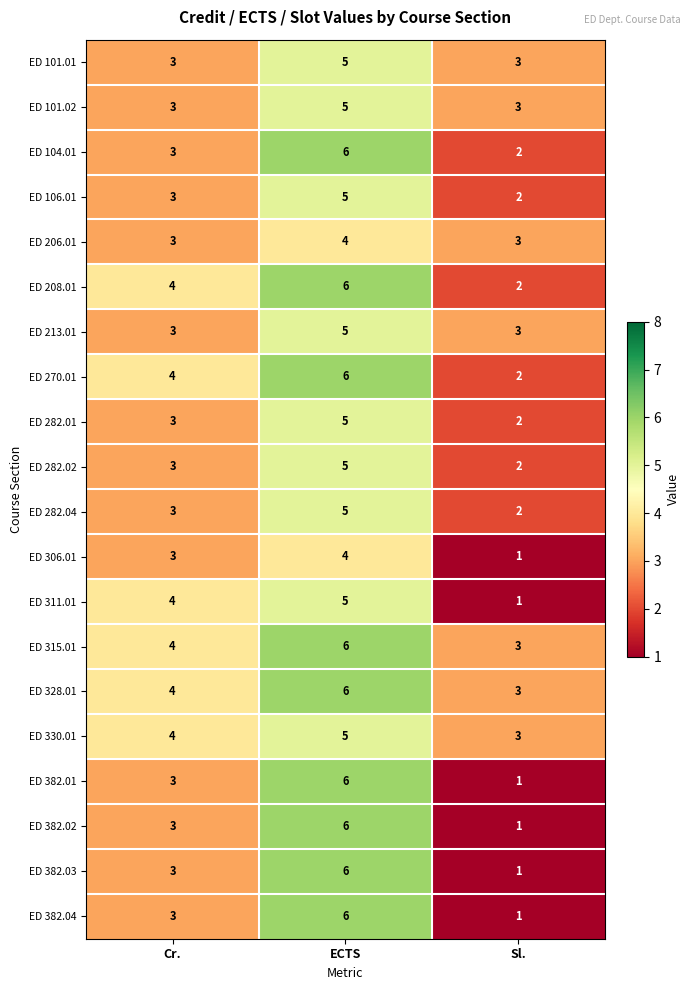

What is the total value across all series at Sl.?

41